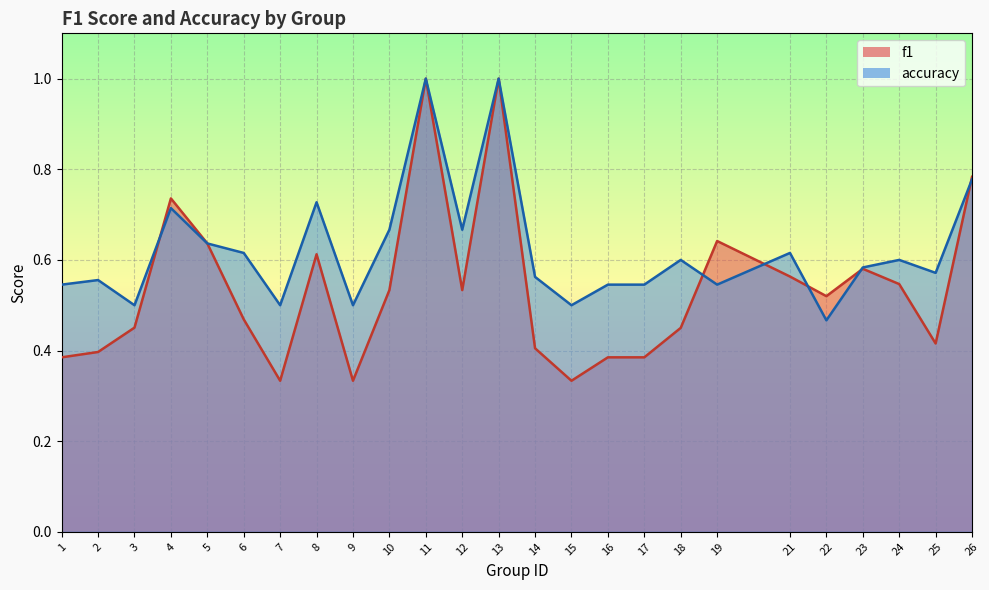

What is the value of the f1_line point at the 19th from the left?

0.6